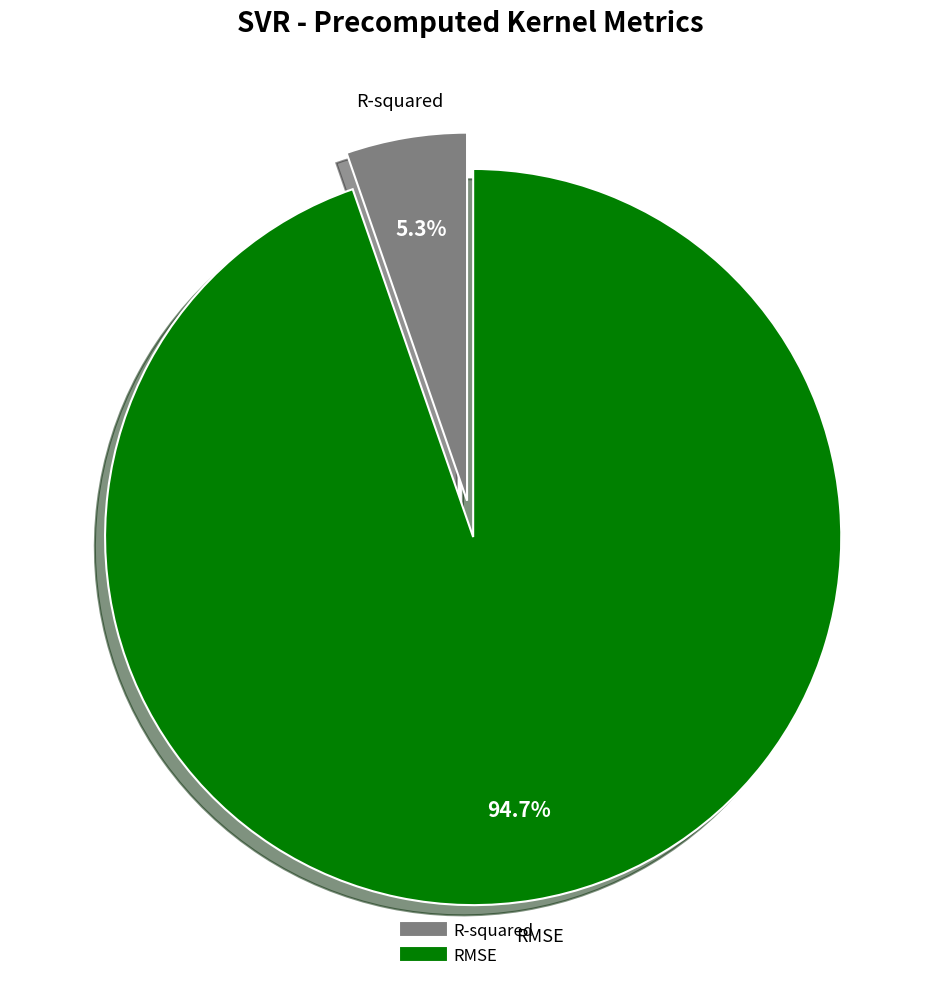

How many slices are in this pie chart?

2